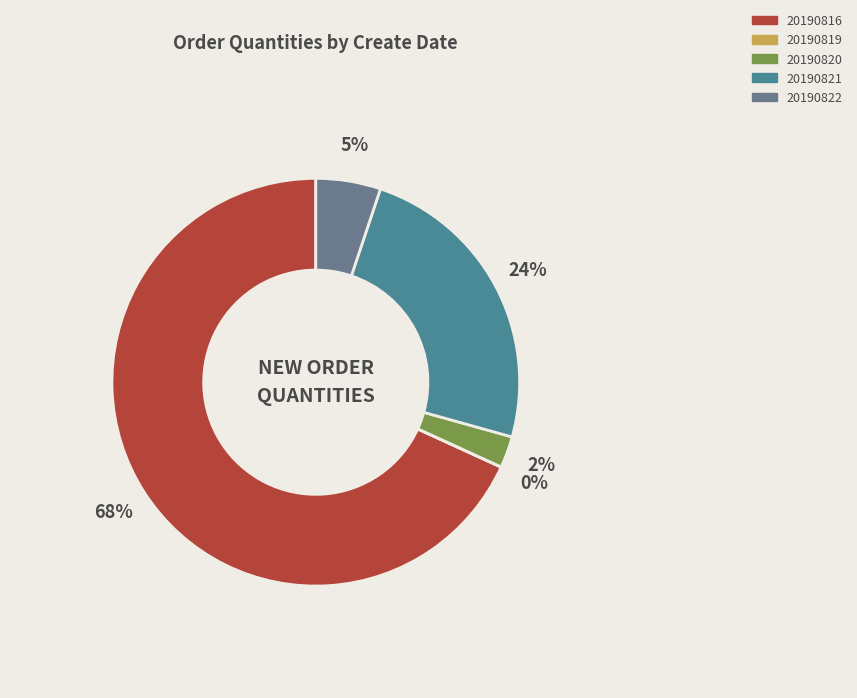

To the nearest percent, what is the average slice percentage?

20%